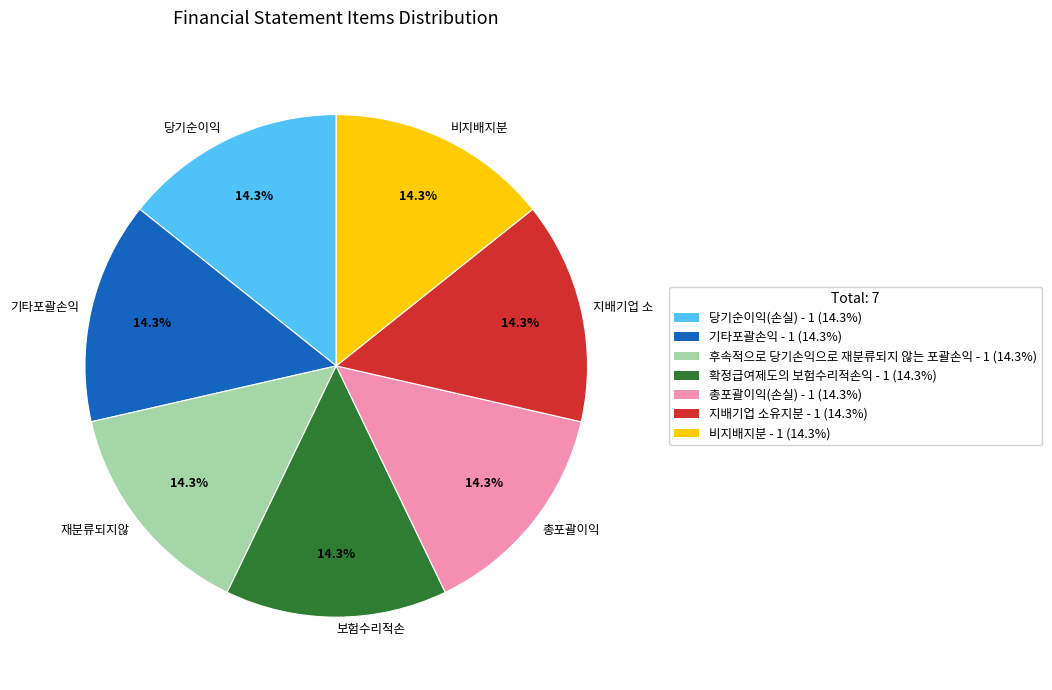

Count the number of slices in the pie.

7